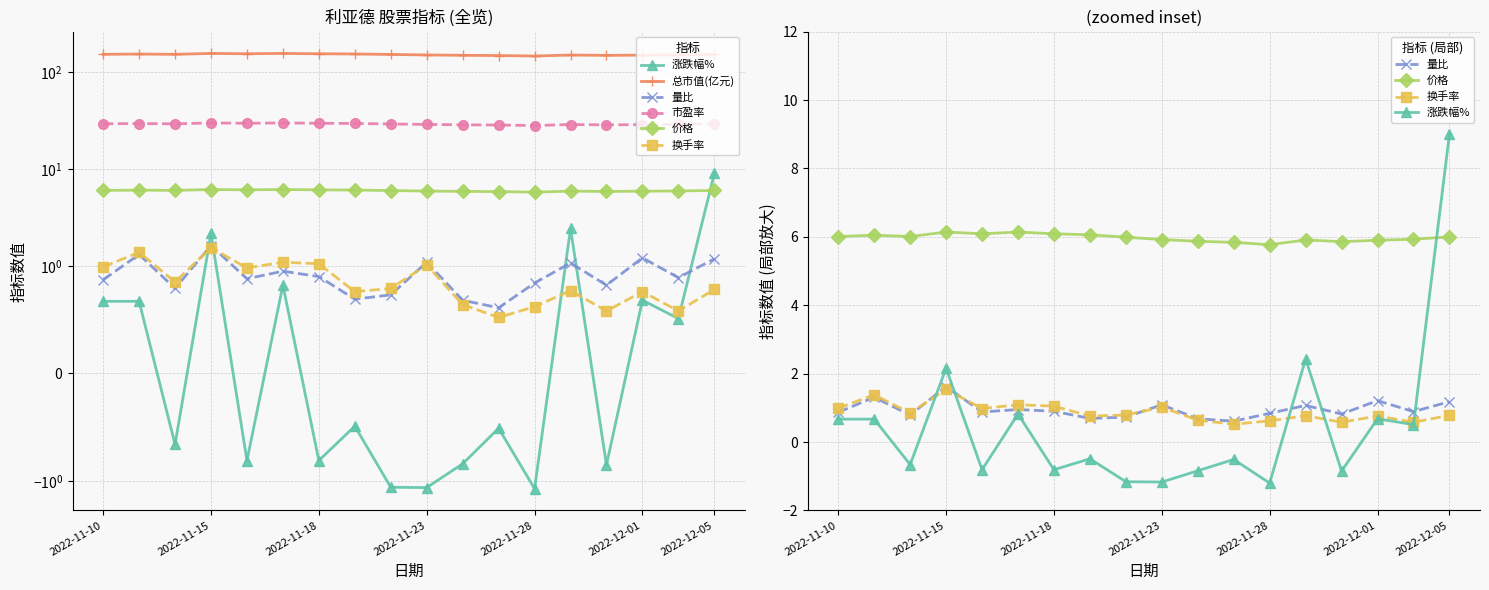

What is the label of the 1st point from the left?

2022-11-10